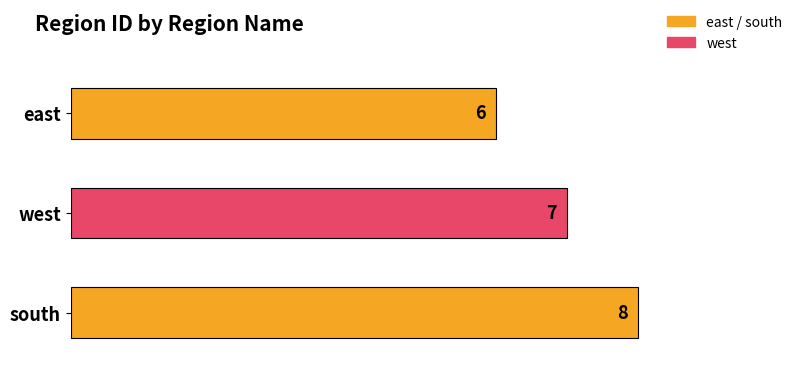

Is it true that the value at south is 13?

False